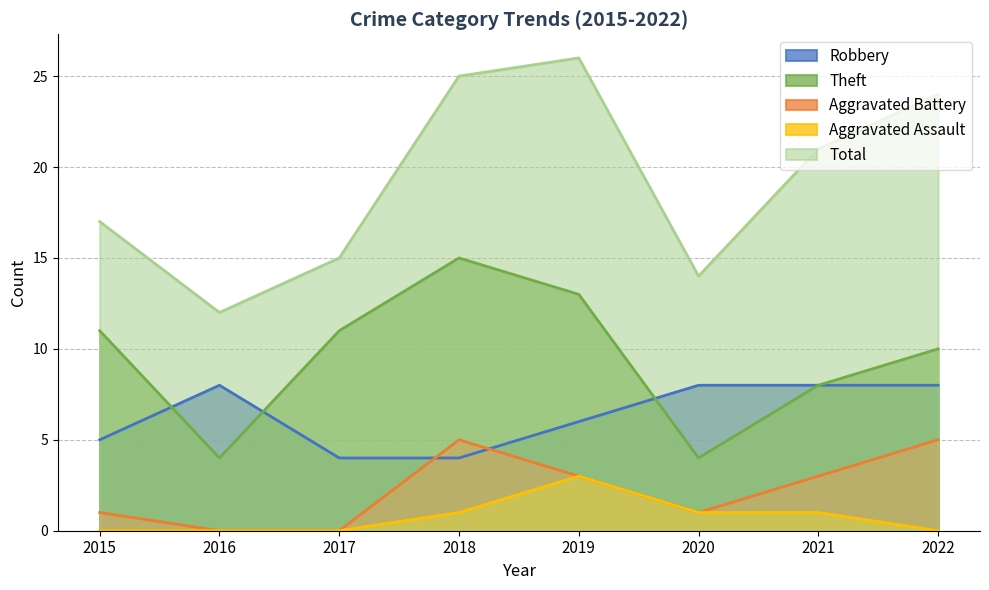

What is the value of the Aggravated Battery point at the 7th from the left?

3